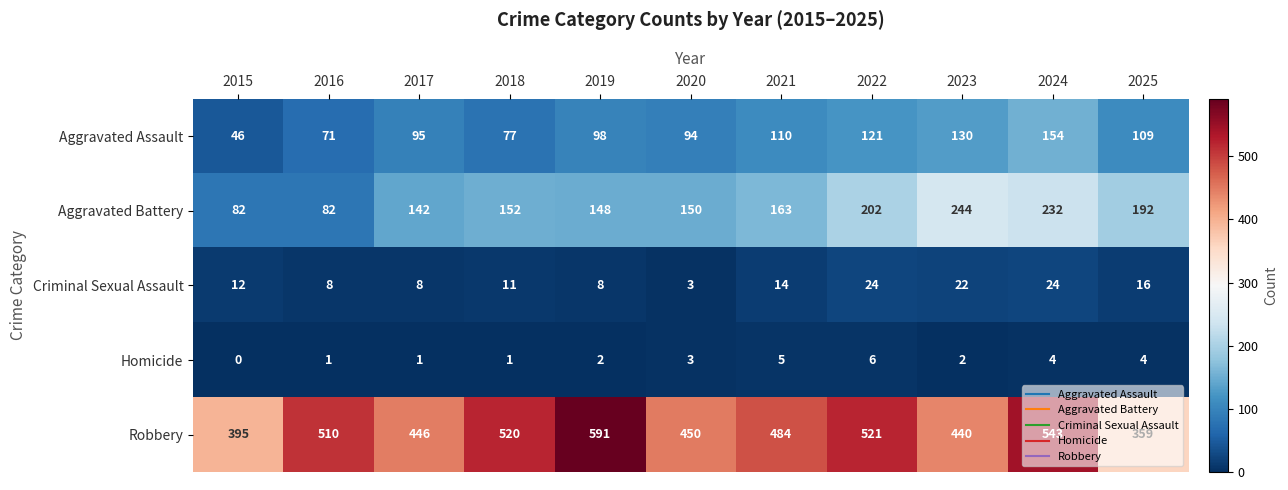

Is it true that Homicide equals 2 at 2023?

True